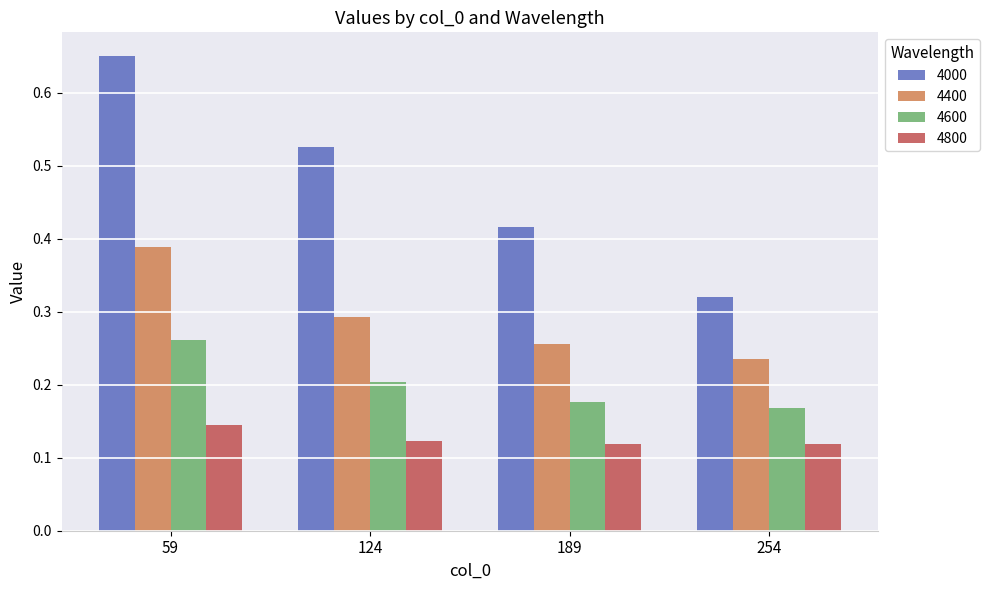

Which label corresponds to the largest value in the chart?

59